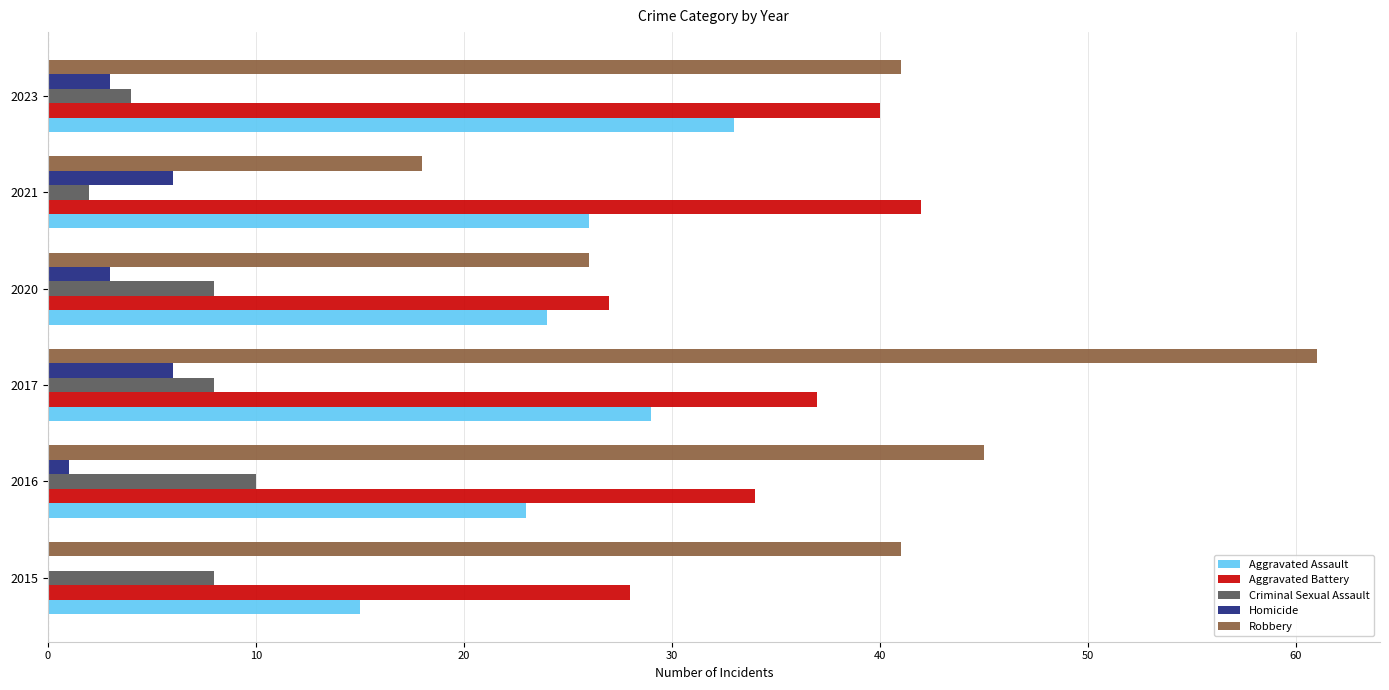

Is the value of Aggravated Assault at 2016 greater than the value of Criminal Sexual Assault at 2015?

Yes